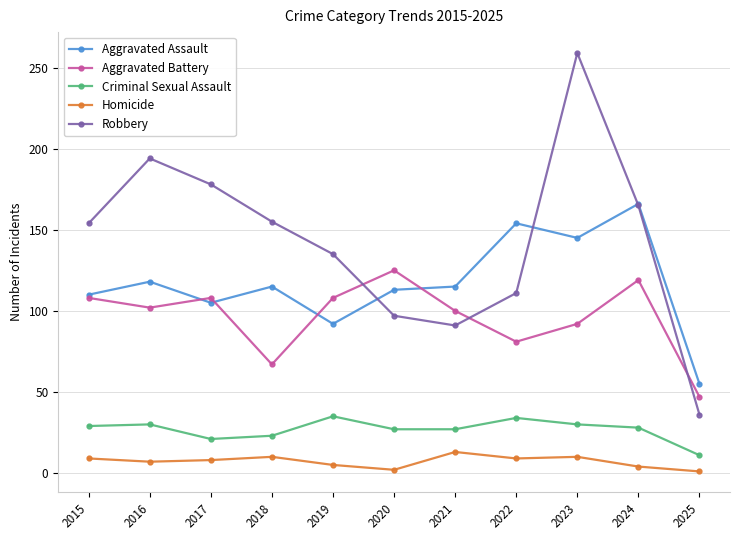

Which series has the widest spread of values?

Robbery